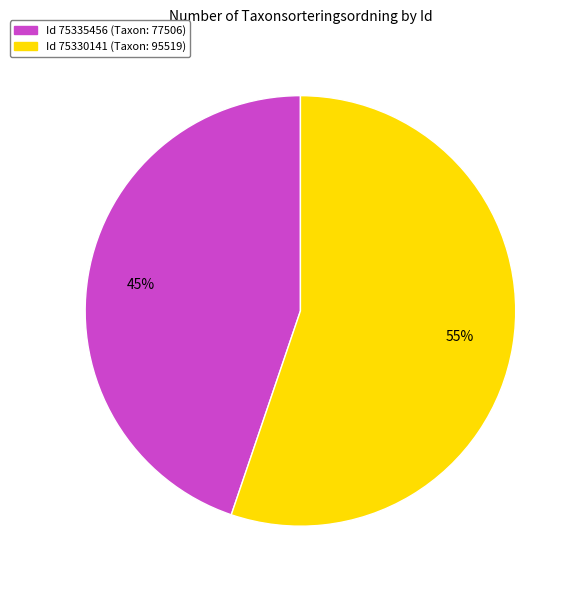

Count the number of slices in the pie.

2